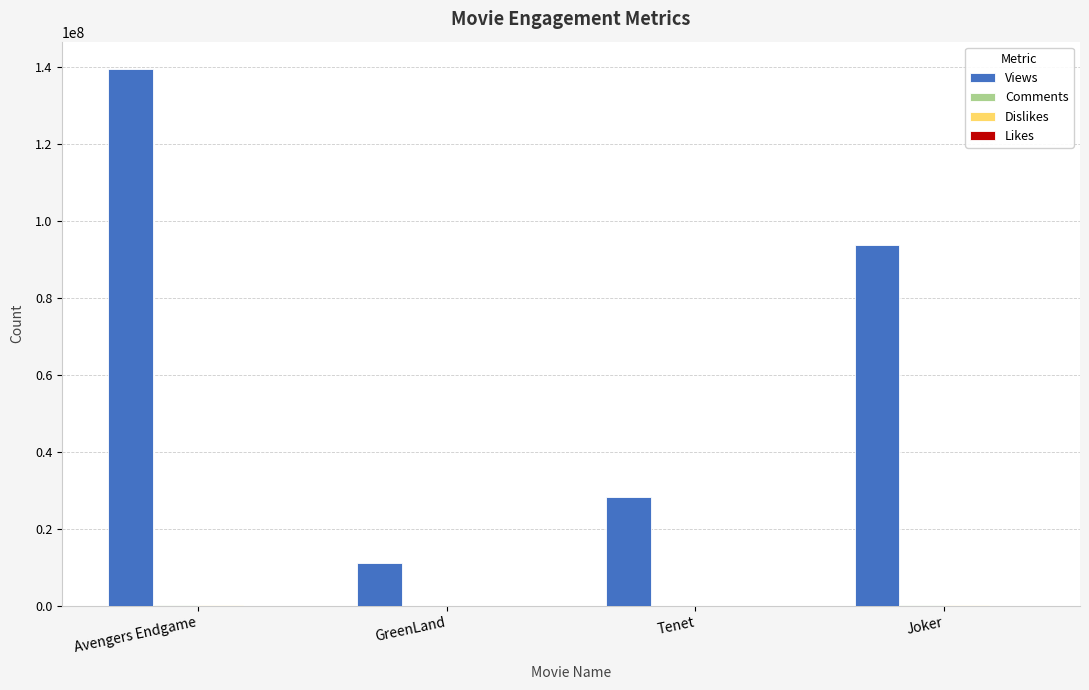

Is it true that Views equals 62455998 at Avengers Endgame?

False